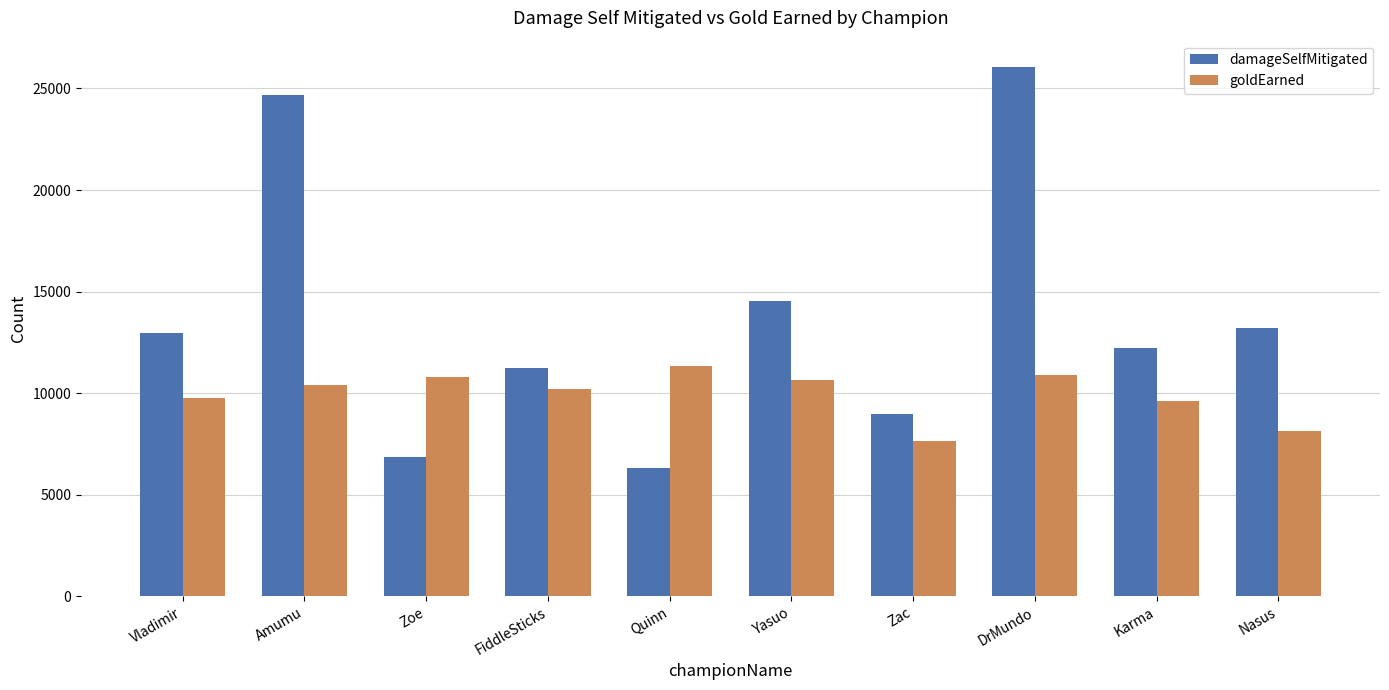

The value of goldEarned at Yasuo is 10635. True or false?

True